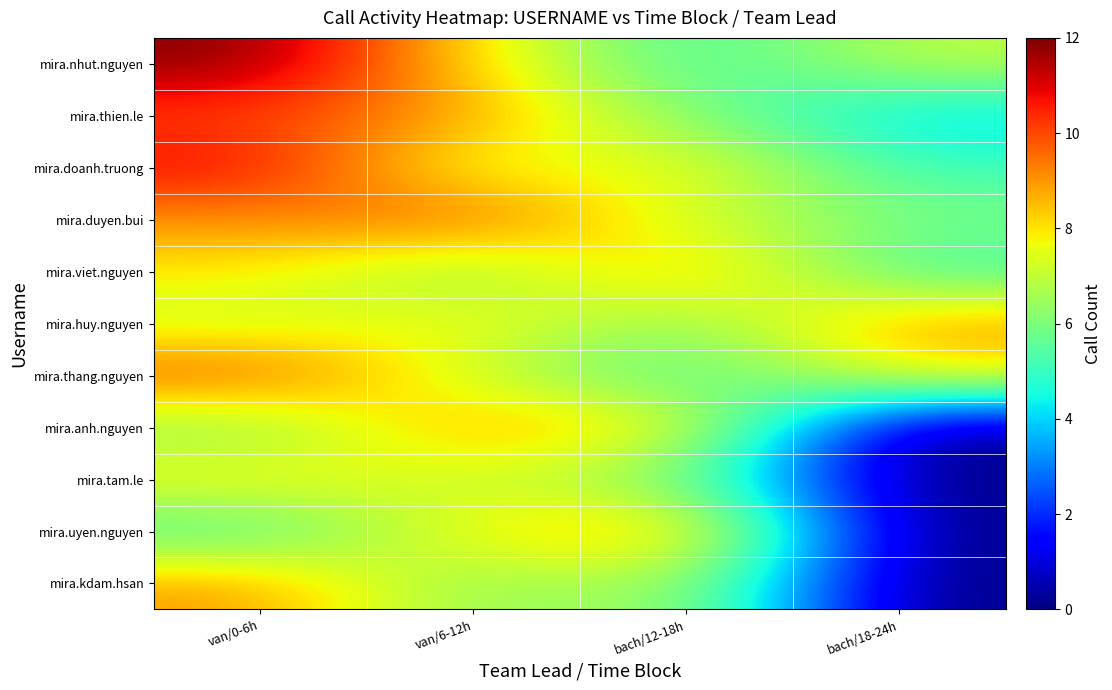

At which category is the sum across all series the highest?

van/0-6h